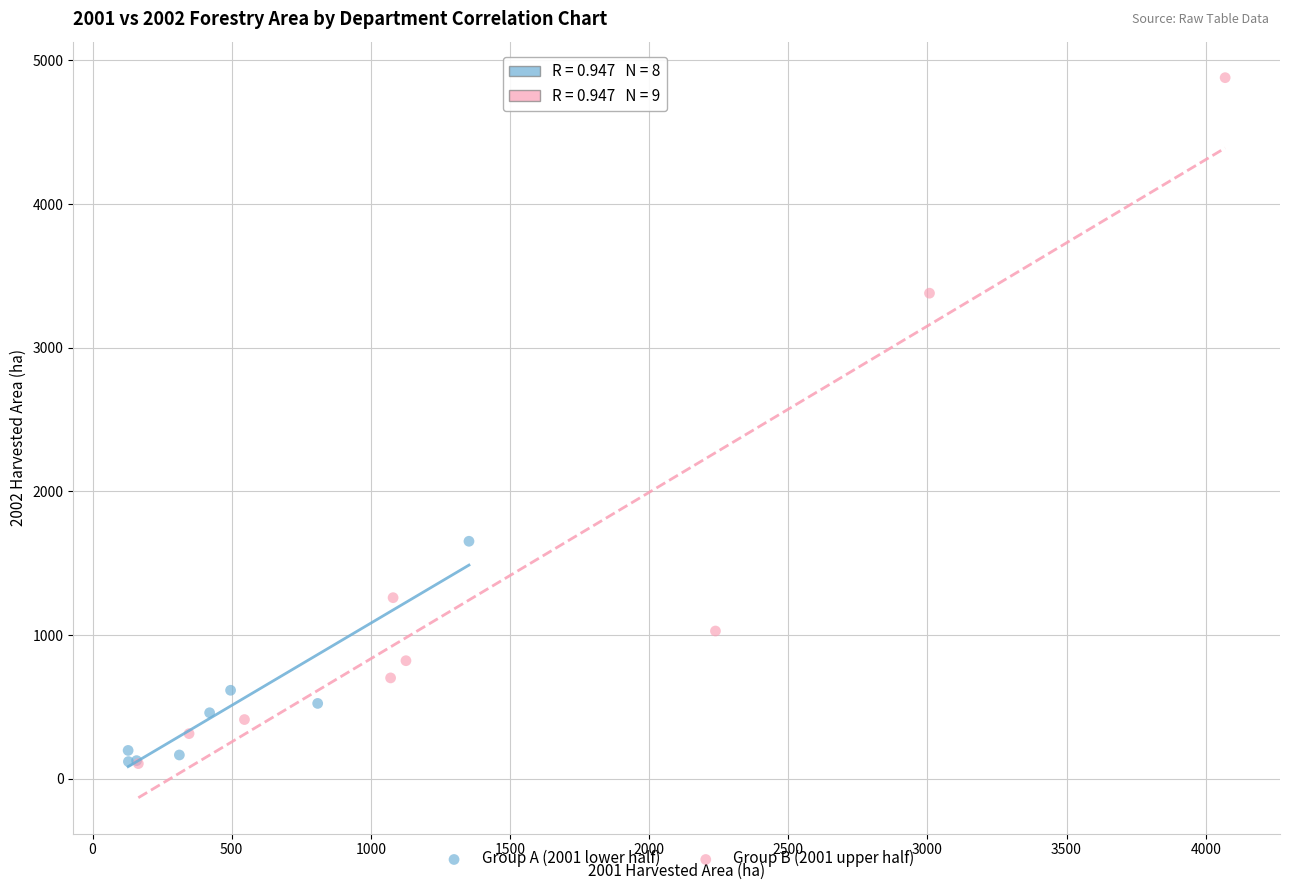

Which series contains the highest Y value?

Group B (2001 upper half)